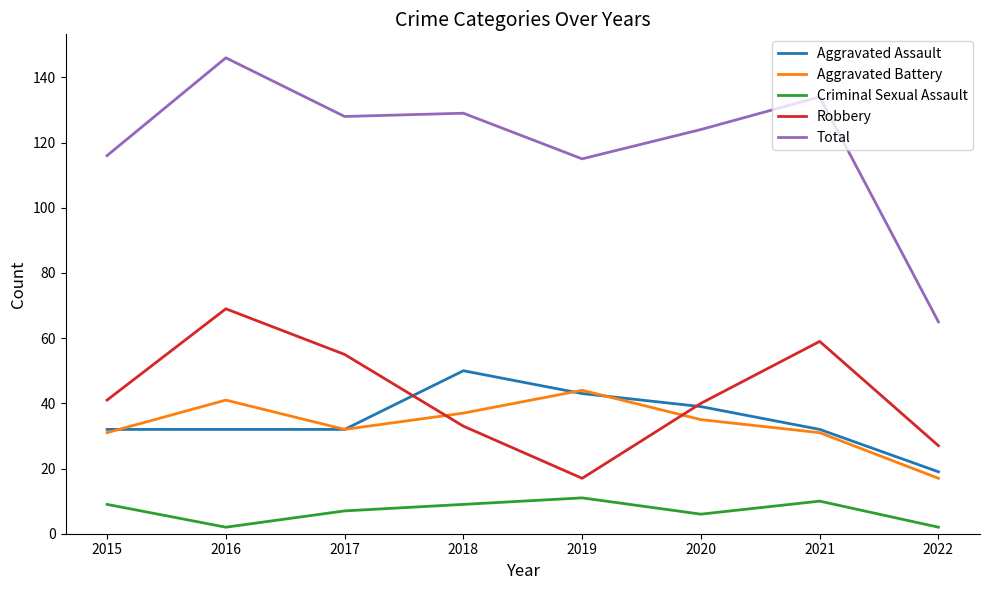

What is the total value across all series at 2015?

229